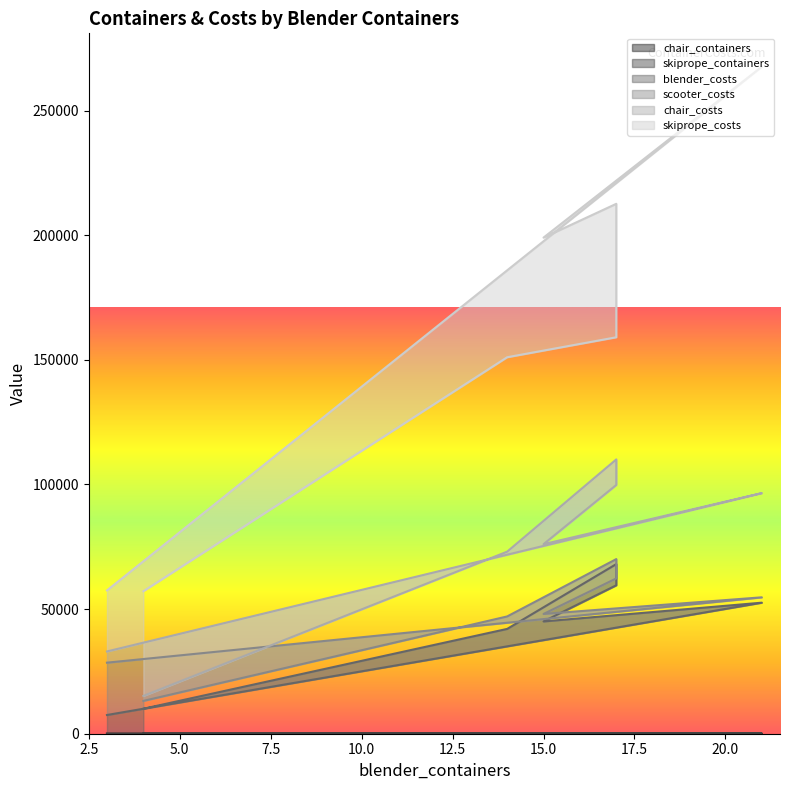

True or false: blender_costs has a value of 59562 at 17.

True